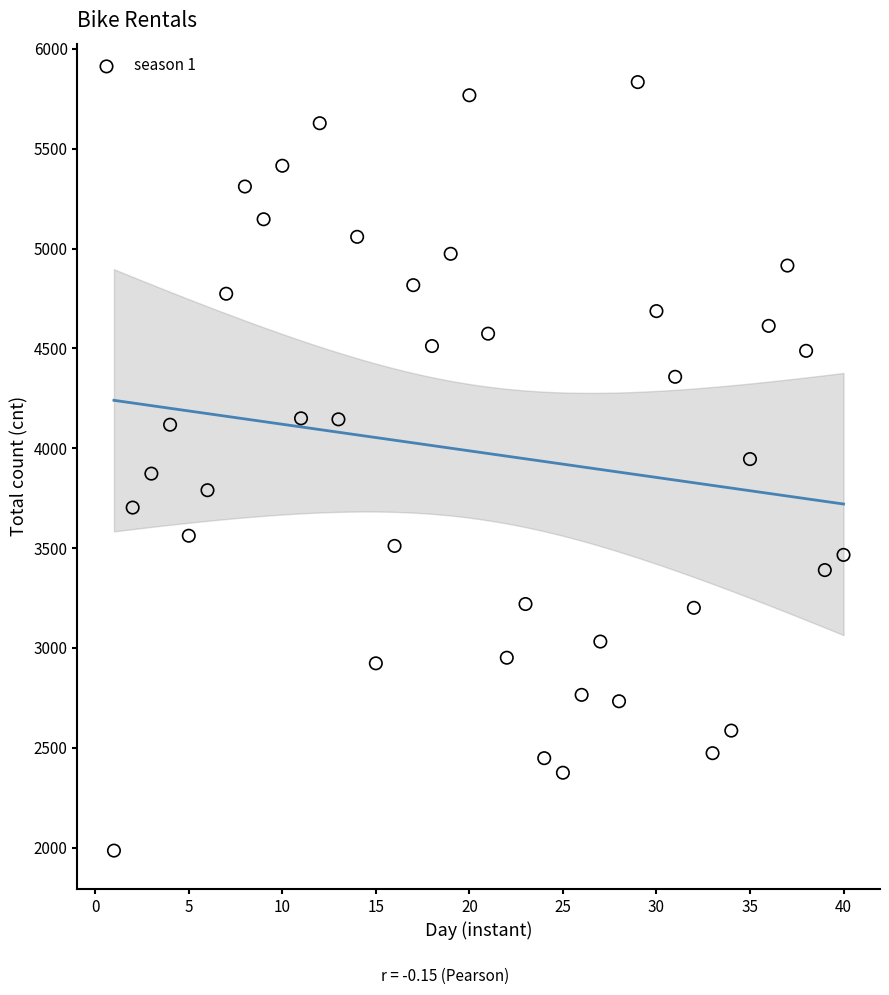

What is the range of X values (max minus min)?

39